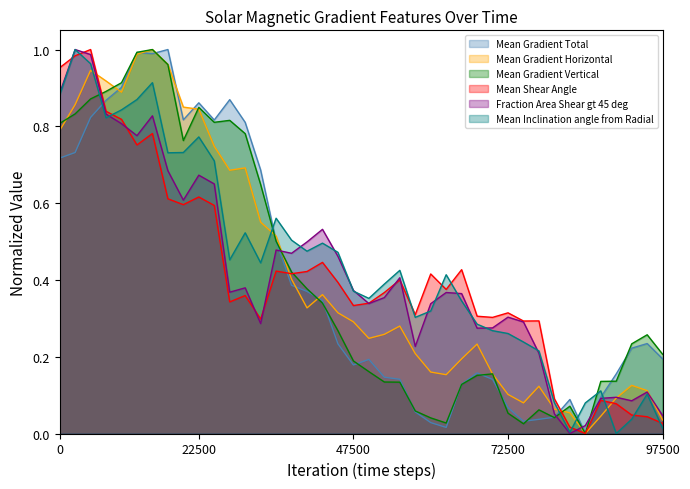

True or false: Mean Shear Angle has more than 1 interior local peaks.

True